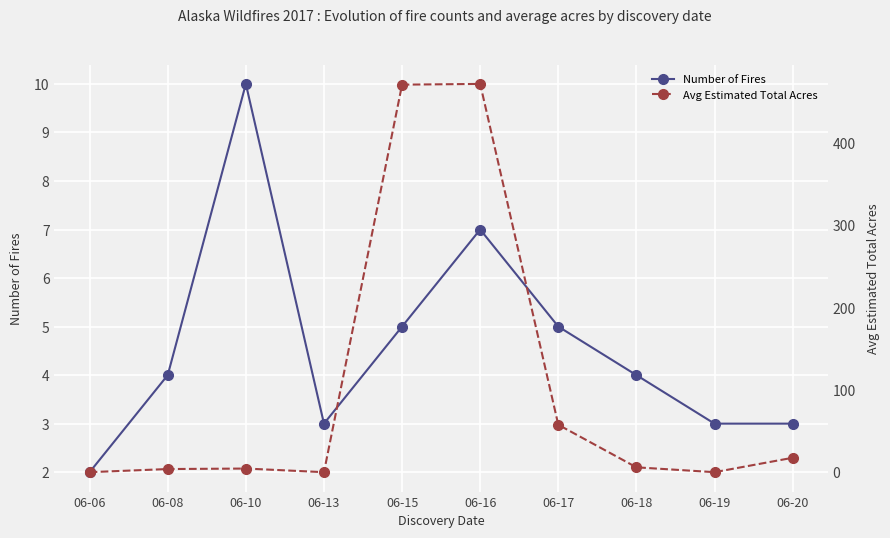

Is it true that Number of Fires equals 3 at 06-19?

True